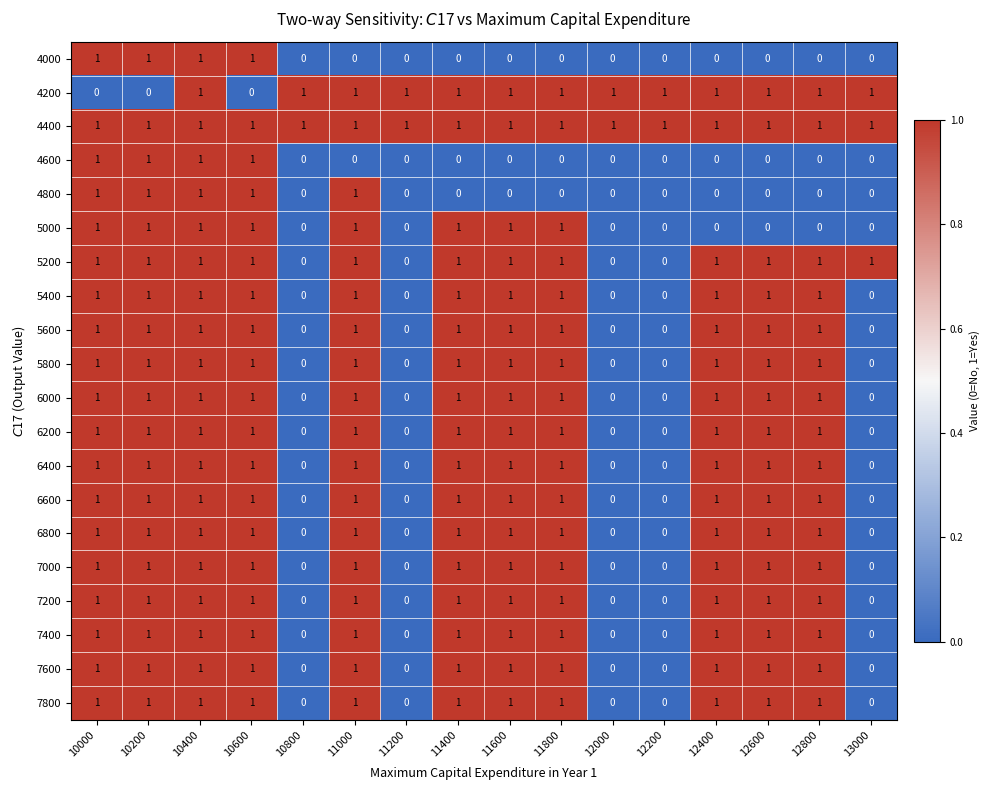

Is the value of 7200 at 12600 greater than the value of 6800 at 12000?

Yes